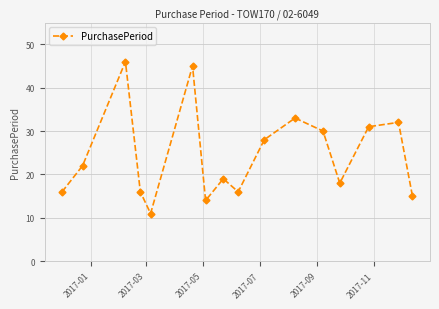

How many series are shown in this chart?

1